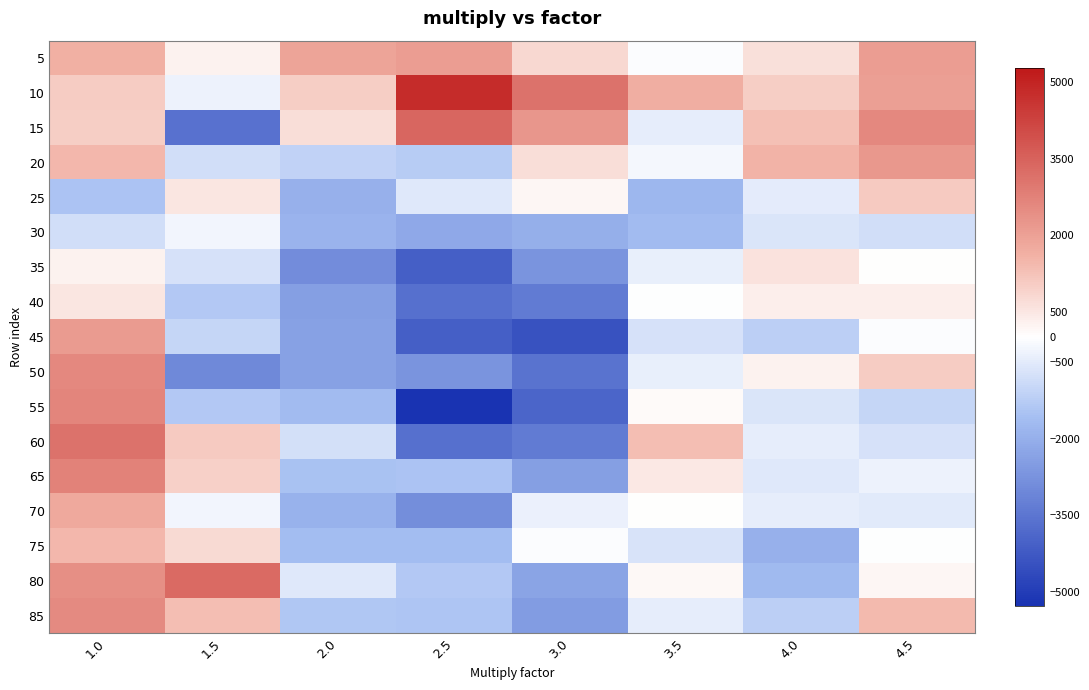

At which category is the sum across all series the highest?

1.0